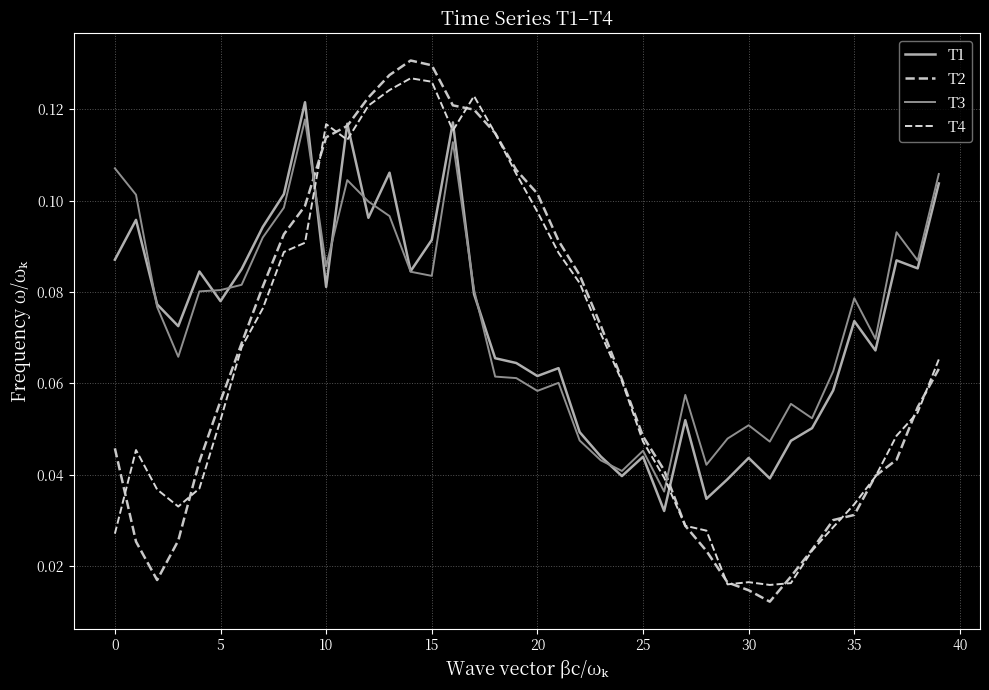

Where is T4 nearest to the value 0?

31